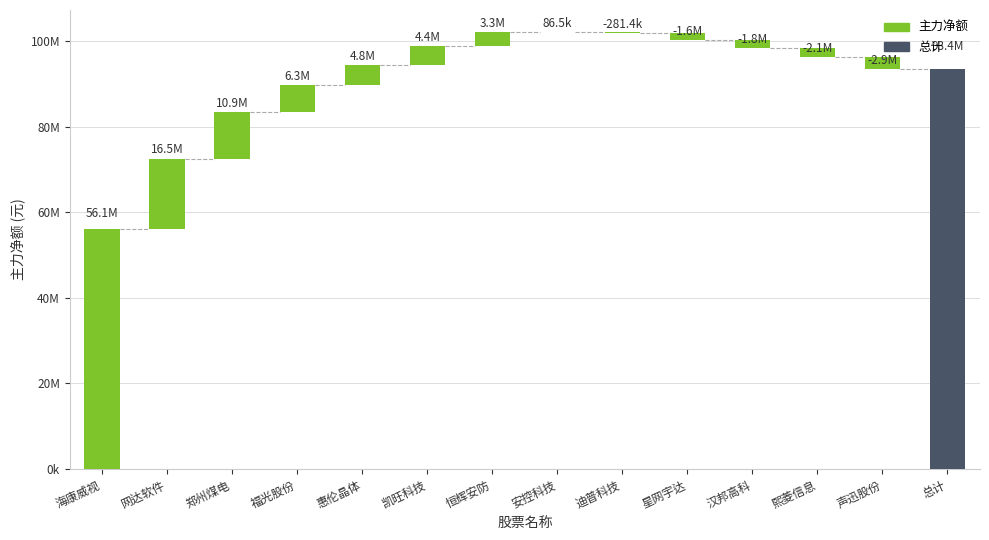

What position from the left is 恒辉安防?

7